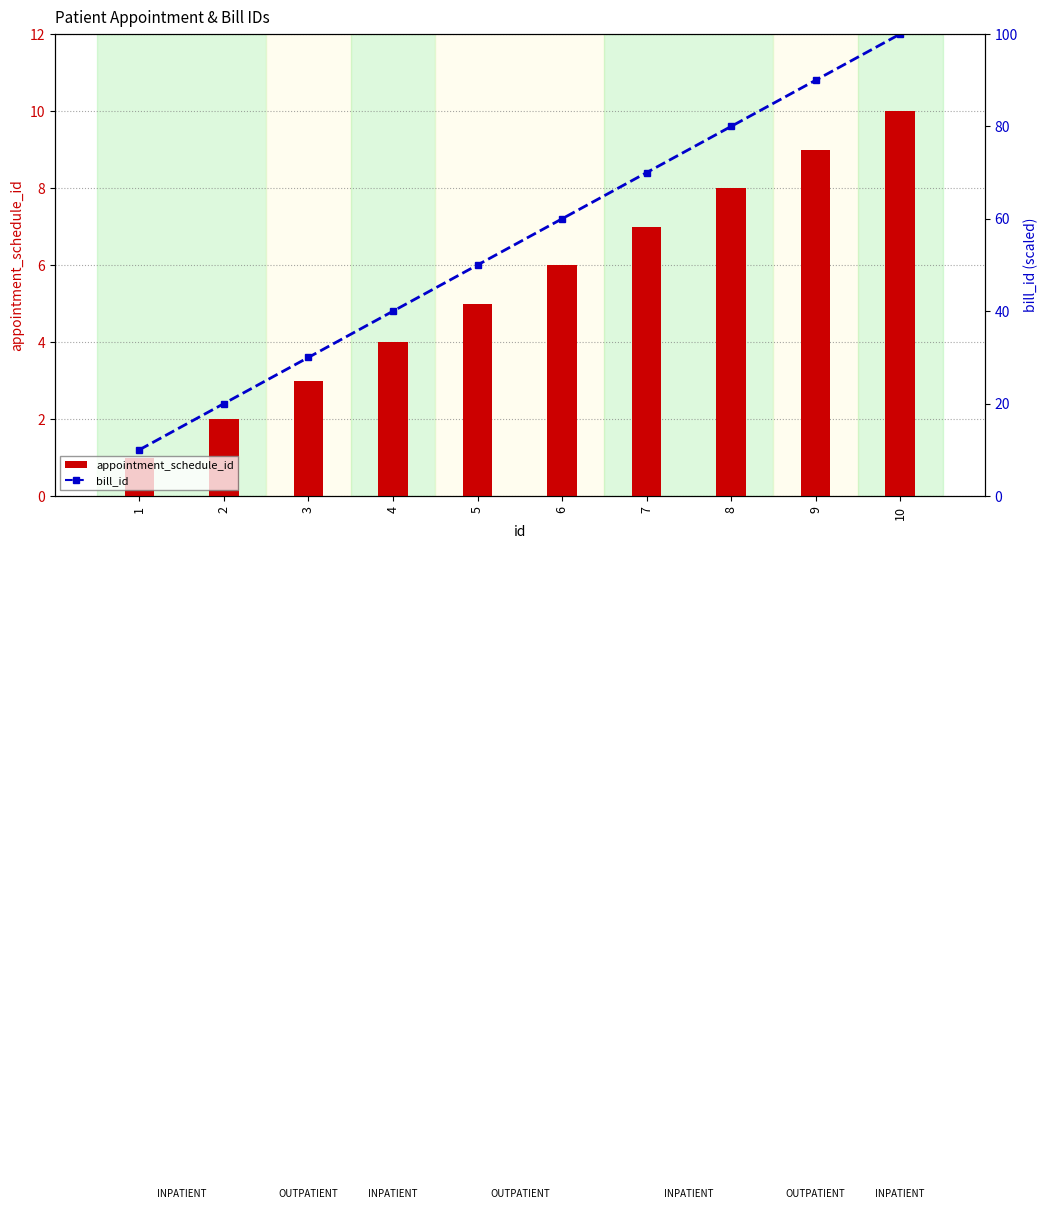

The appointment_schedule_id series shows 3 at 3. True or false?

True